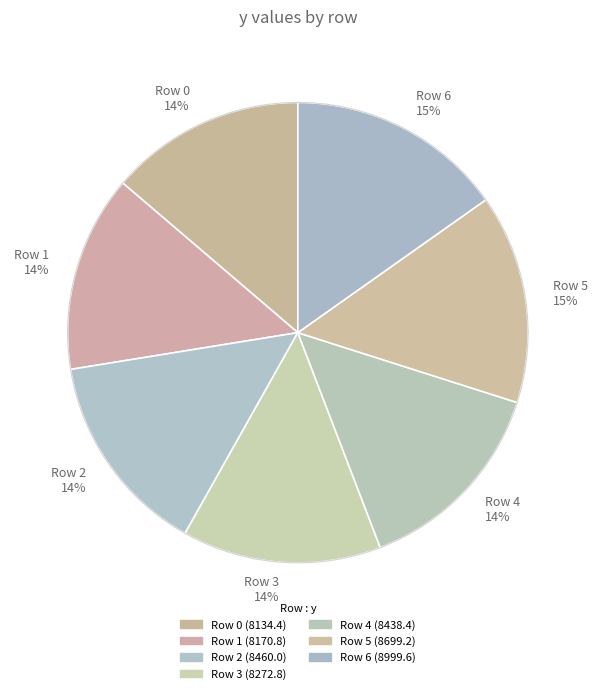

Between Row 3 and Row 4, which is larger?

Row 4